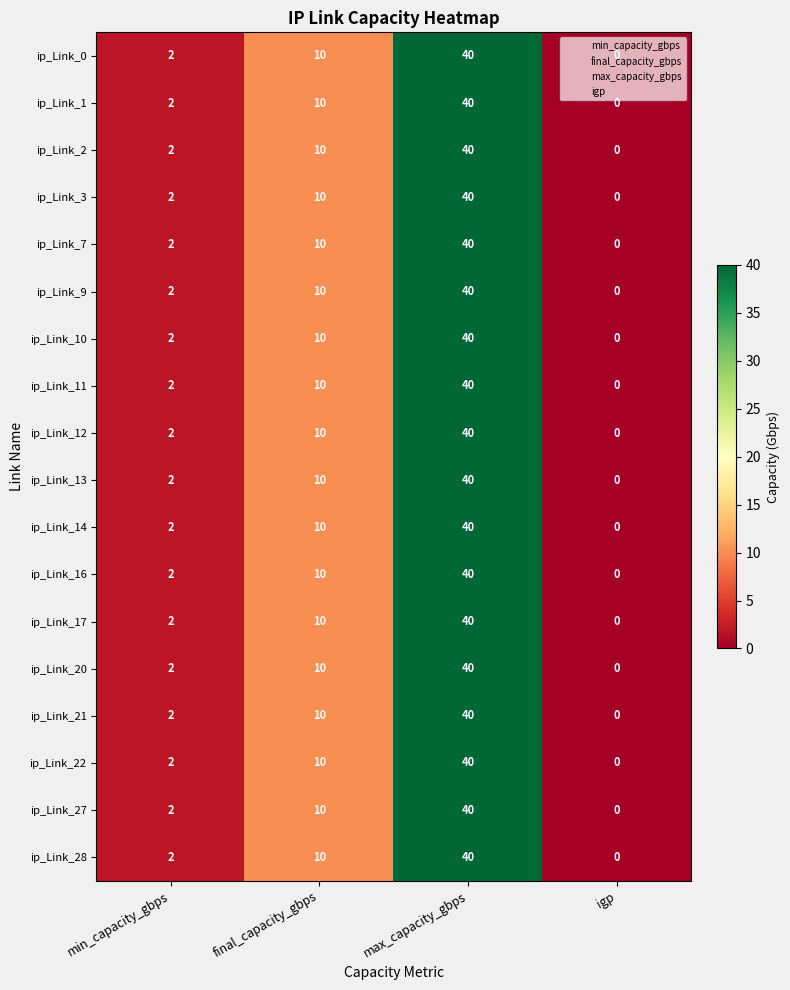

At which category is the sum across all series the highest?

max_capacity_gbps